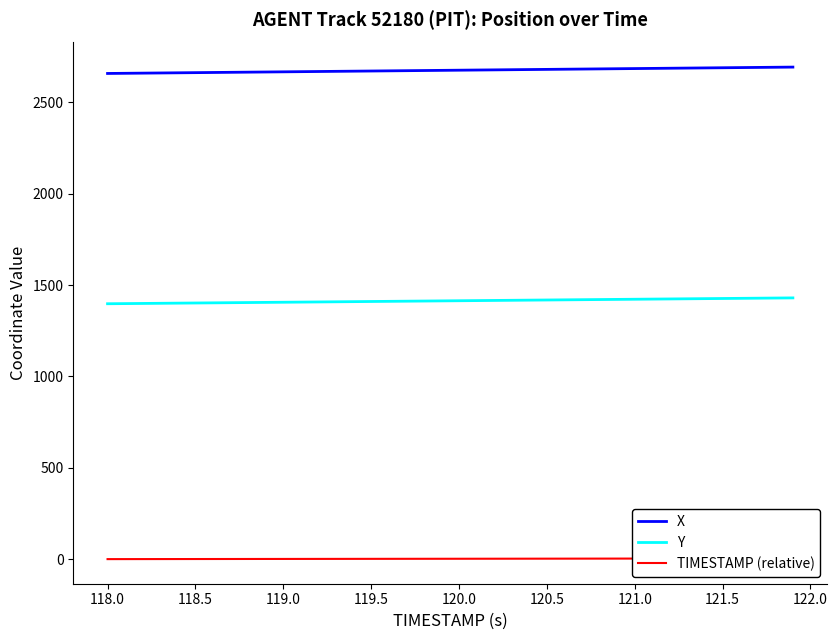

Reading right to left, what are all the values shown in this chart?

X: 2693.6	2692.7	2691.8	2690.9	2690.0	2689.1	2688.2	2687.3	2686.4	2685.6	2684.7	2683.8	2682.9	2682.0	2681.1	2680.2	2679.3	2678.4	2677.5	2676.6	2675.7	2674.8	2673.9	2673.1	2672.2	2671.3	2670.4	2669.5	2668.6	2667.7	2666.8	2665.9	2665.0	2664.1	2663.2	2662.3	2661.4	2660.5	2659.7	2658.8
Y: 1430.1	1429.3	1428.5	1427.6	1426.8	1426.0	1425.2	1424.3	1423.5	1422.7	1421.9	1421.1	1420.2	1419.4	1418.6	1417.8	1417.0	1416.1	1415.3	1414.5	1413.7	1412.8	1412.0	1411.2	1410.4	1409.5	1408.7	1407.9	1407.1	1406.3	1405.4	1404.6	1403.8	1403.0	1402.2	1401.3	1400.5	1399.7	1398.9	1398.0
TIMESTAMP (relative): 3.9	3.8	3.7	3.6	3.5	3.4	3.3	3.2	3.1	3.0	2.9	2.8	2.7	2.6	2.5	2.4	2.3	2.2	2.1	2.0	1.9	1.8	1.7	1.6	1.5	1.4	1.3	1.2	1.1	1.0	0.9	0.8	0.7	0.6	0.5	0.4	0.3	0.2	0.1	0.0